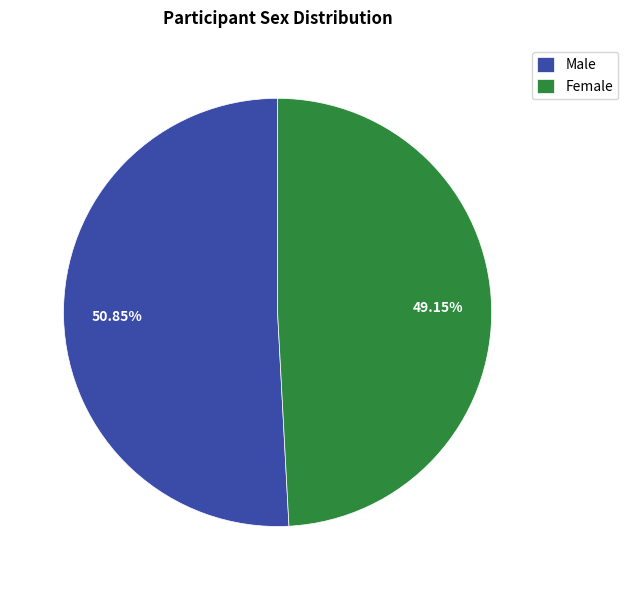

To the nearest percent, what is the average slice percentage?

50%